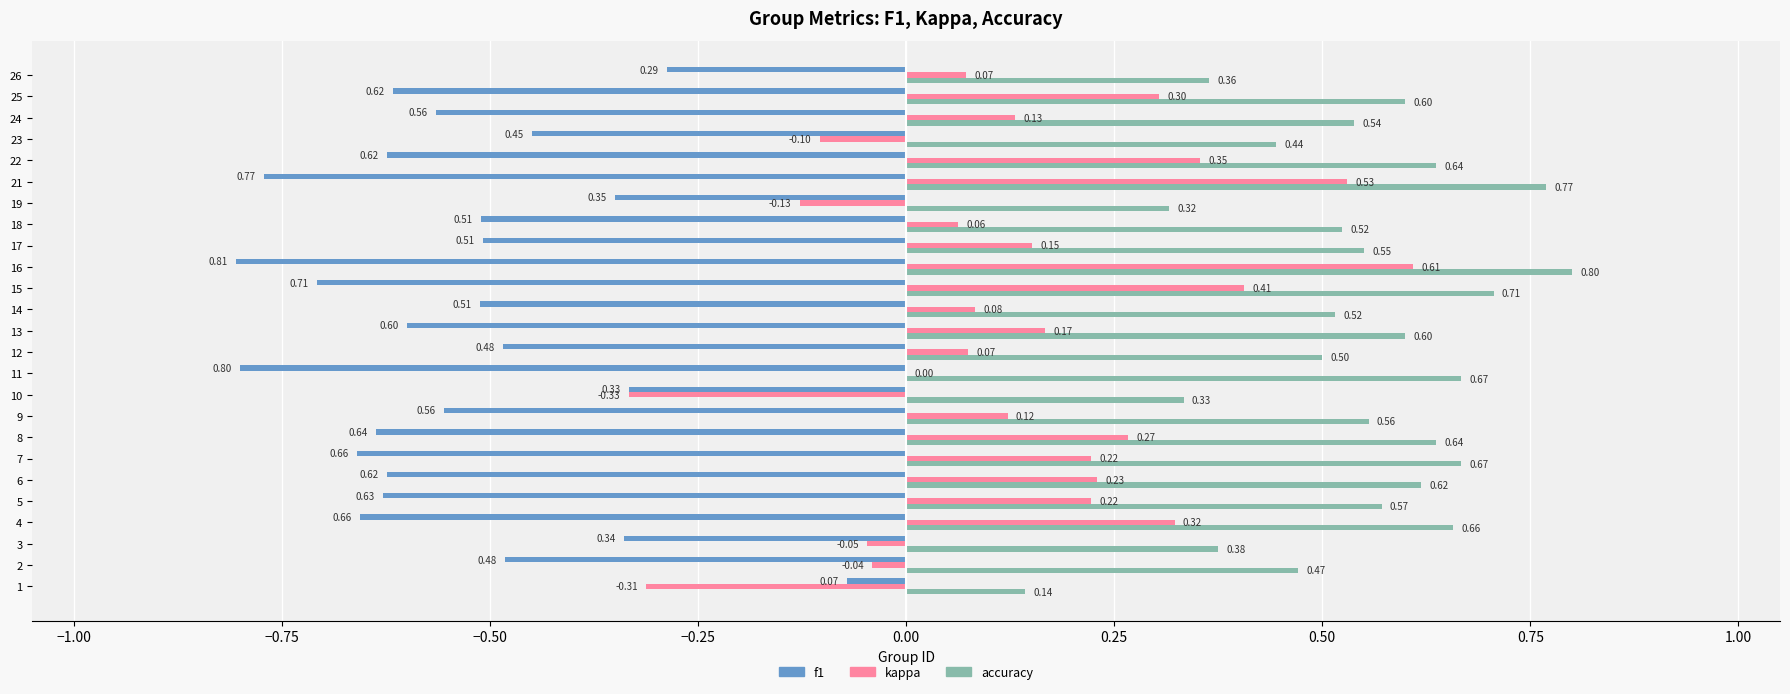

Between 13 and 18, which series saw the biggest shift?

kappa